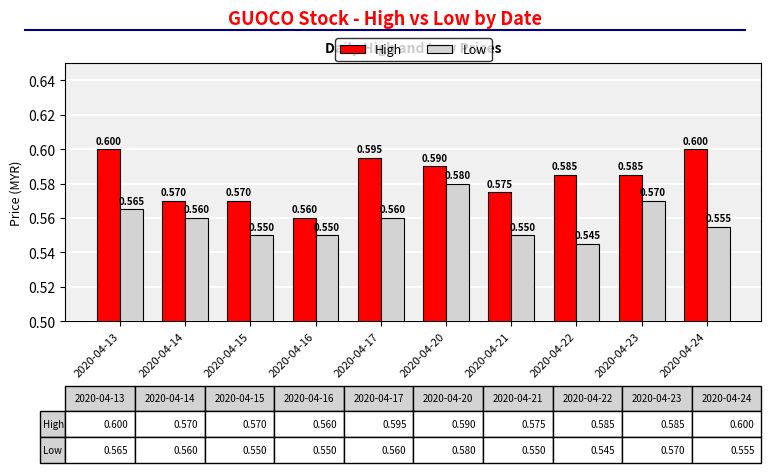

What is the value of the High bar at the 10th from the left?

0.6